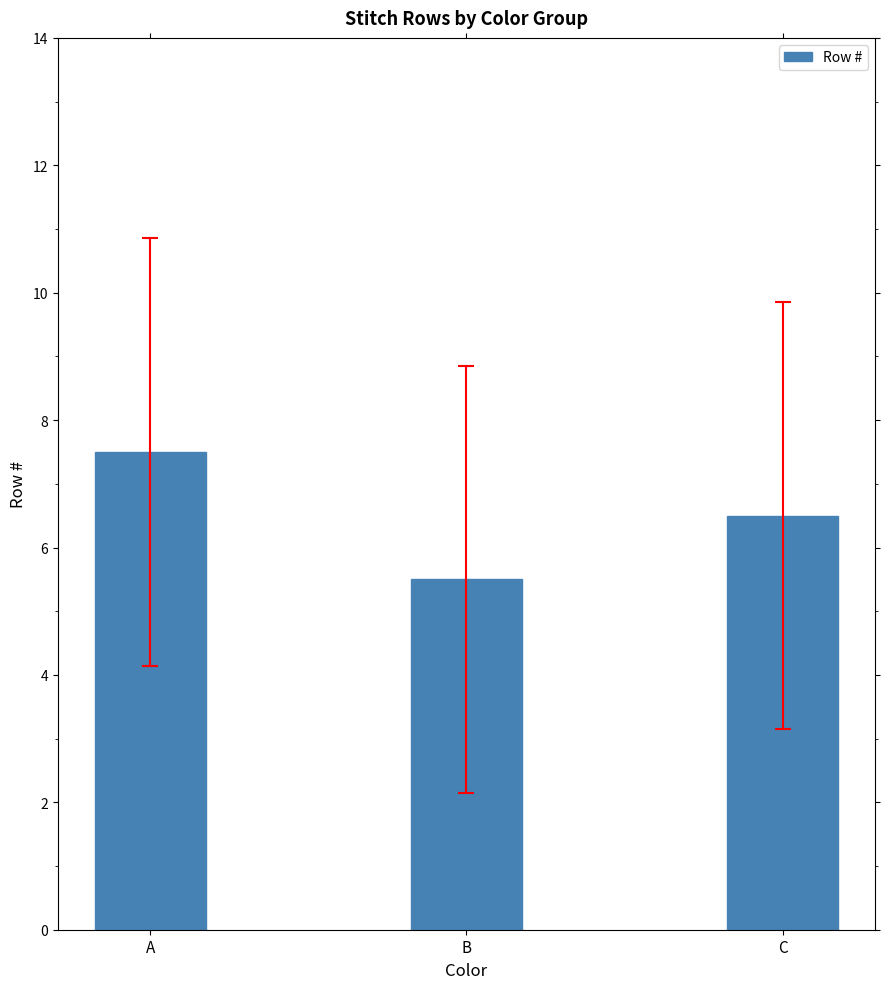

Between C and B, which is larger?

C